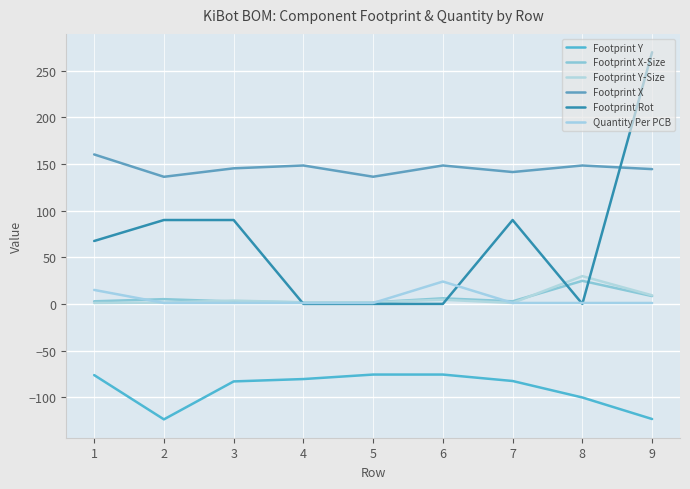

How many distinct data groups are displayed?

6